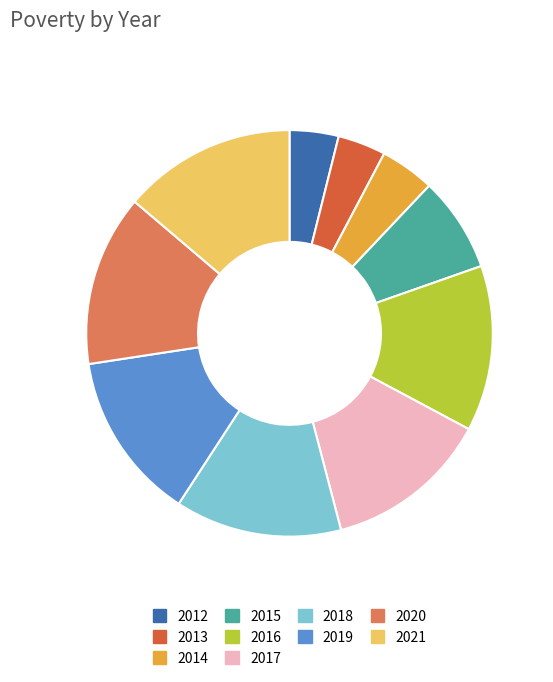

Is there a majority slice in this chart?

No